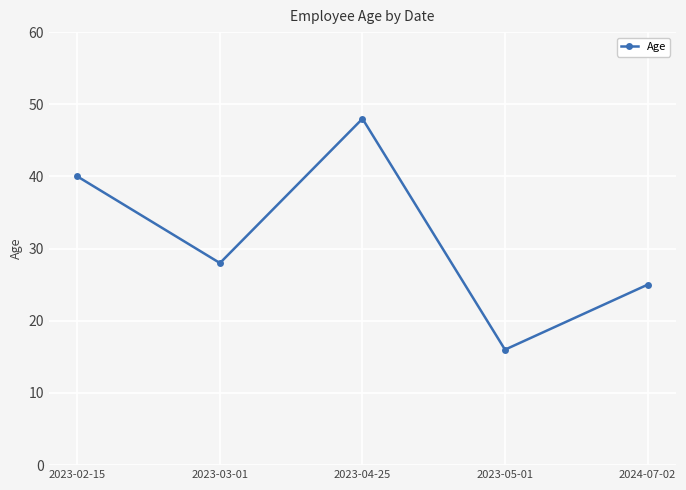

How many points are lower than both their immediate neighbors (excluding endpoints)?

2